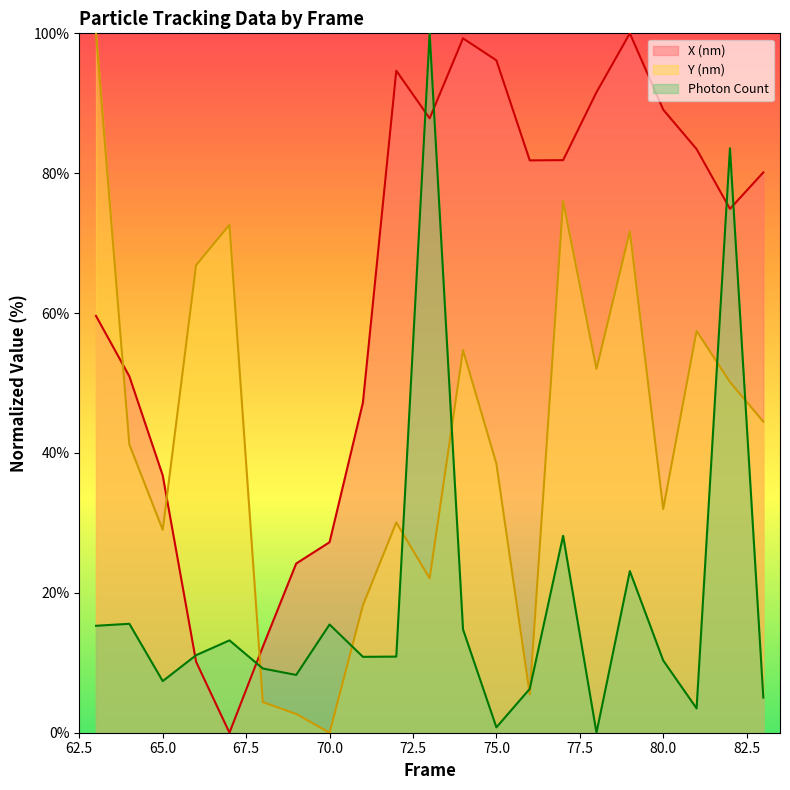

Rank the series at 71 from highest to lowest value.

Y (nm), X (nm), Photon Count